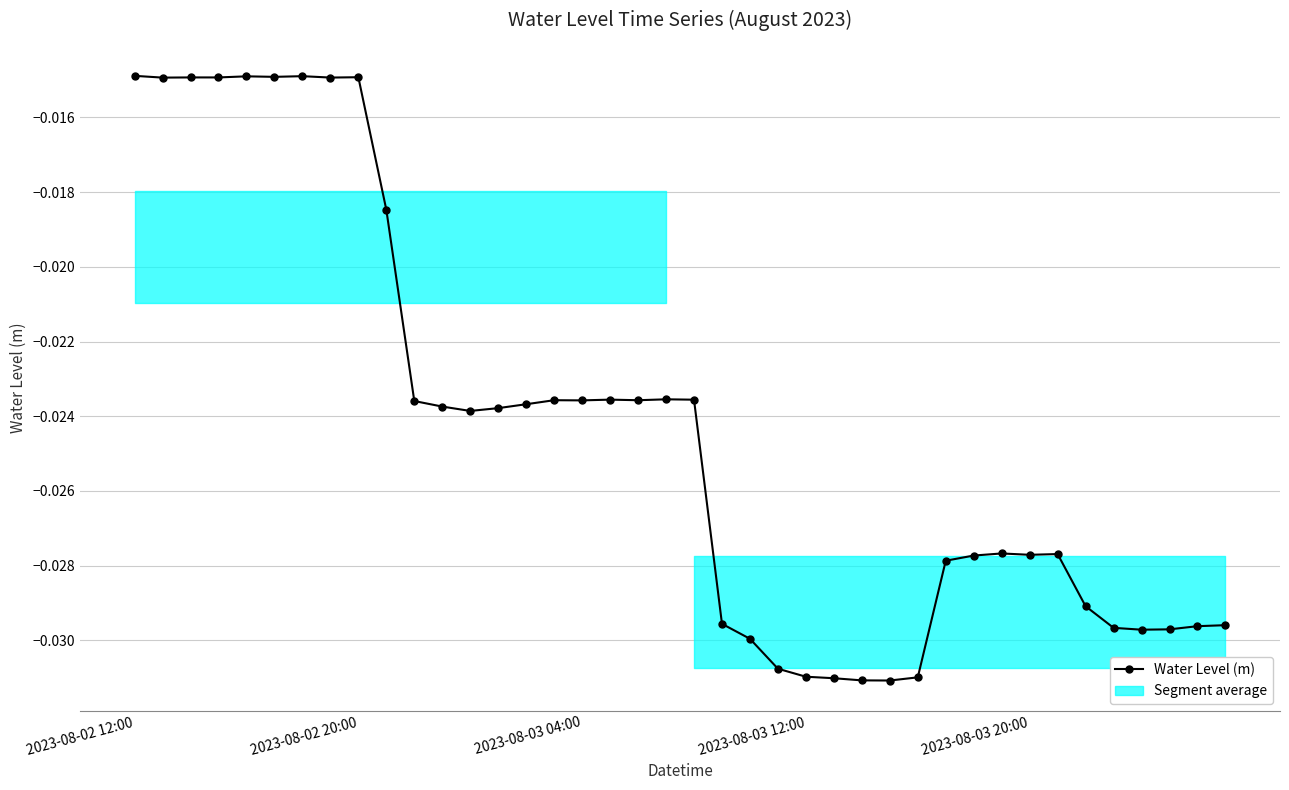

Between 29 and 30, which is larger?

30